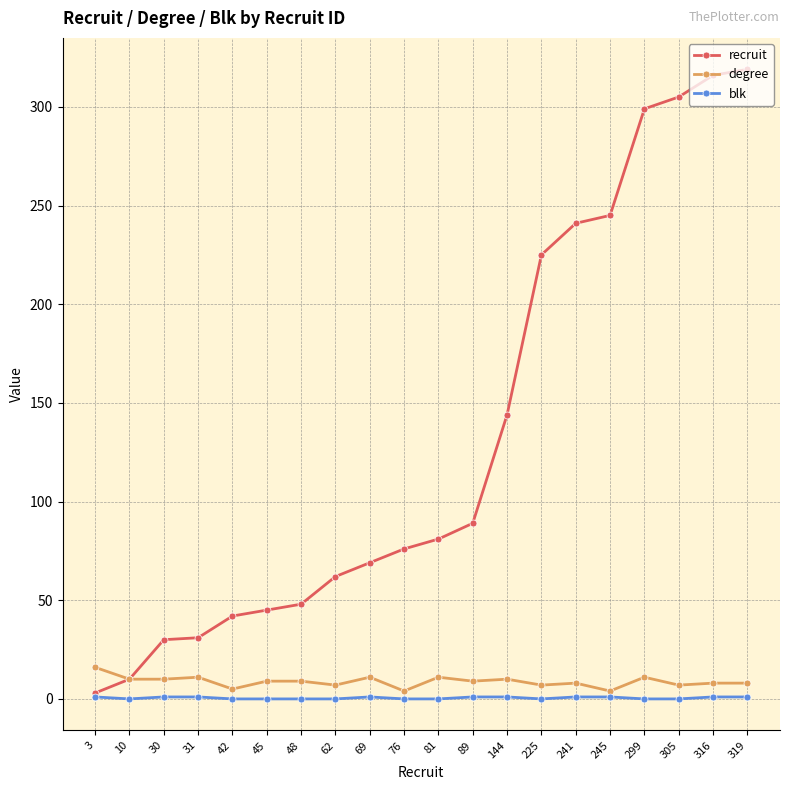

What is the value of the degree point at the 5th from the left?

5